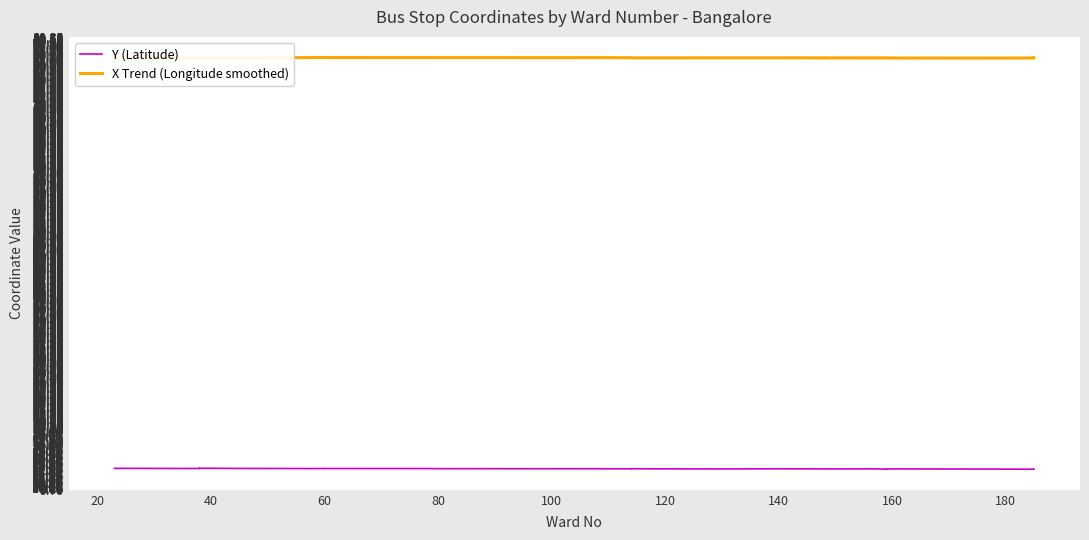

Rank the series by their average value, from lowest to highest.

Y (Latitude), X Trend (Longitude smoothed)